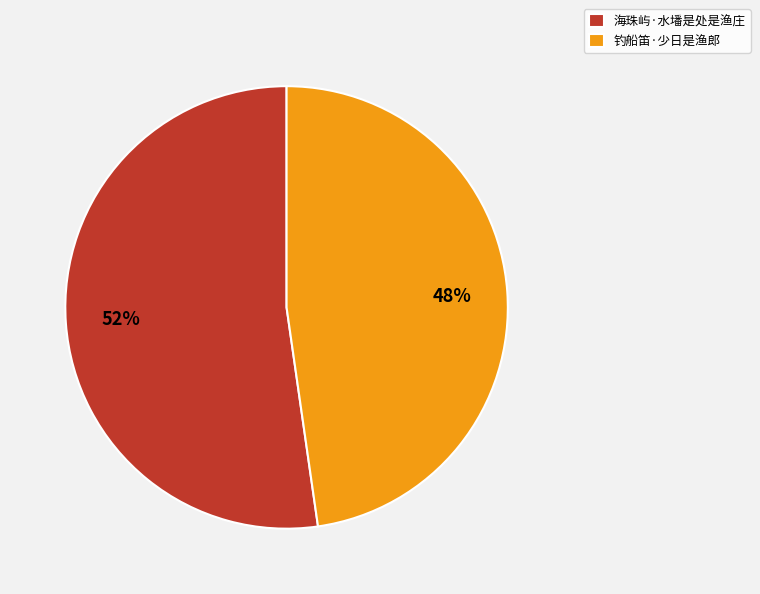

Which slice is the smallest?

钓船笛·少日是渔郎